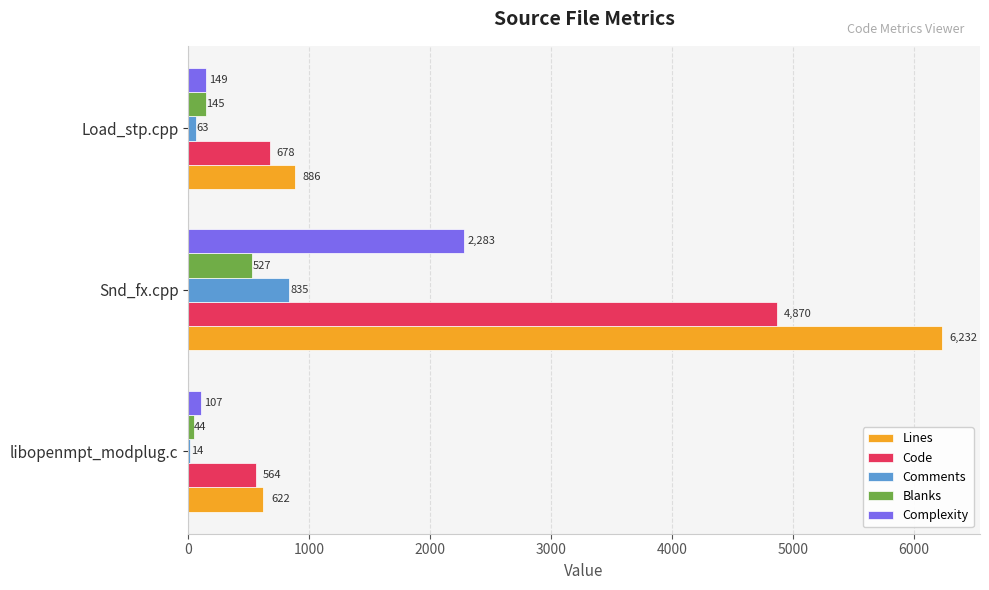

Where is Comments nearest to the value 424?

Load_stp.cpp